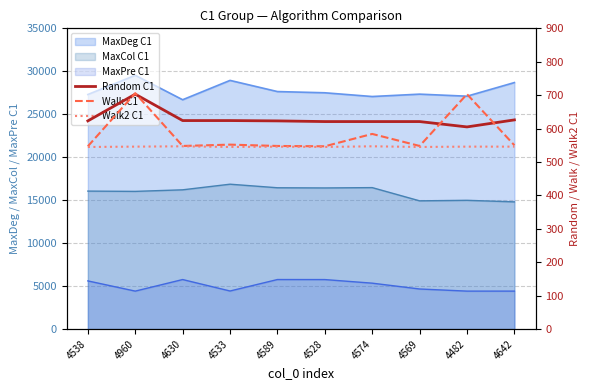

Where do Walk C1 and Random C1 first cross each other?

4538 and 4960